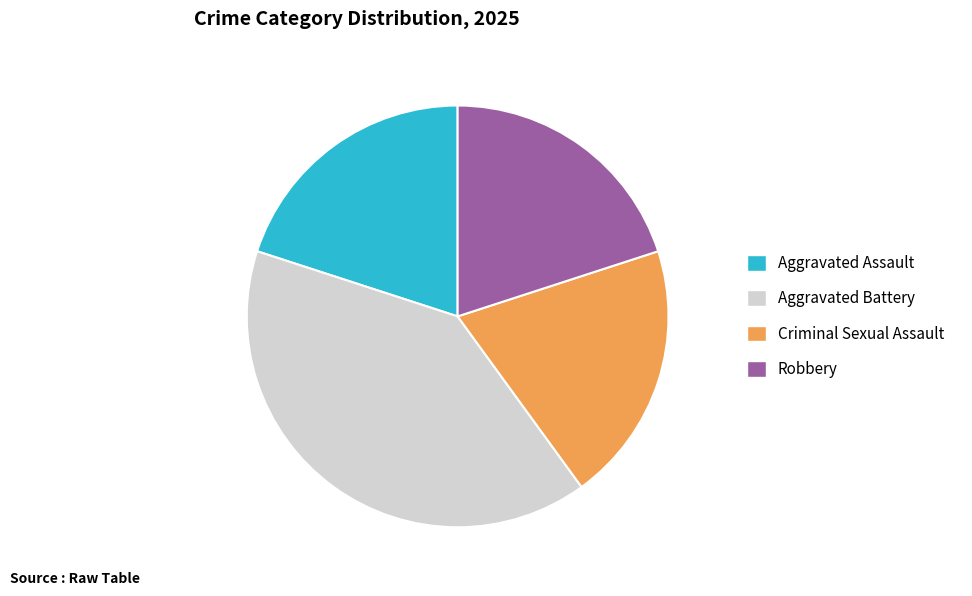

What is the ratio of the value at Aggravated Assault to the value at Aggravated Battery?

0.5